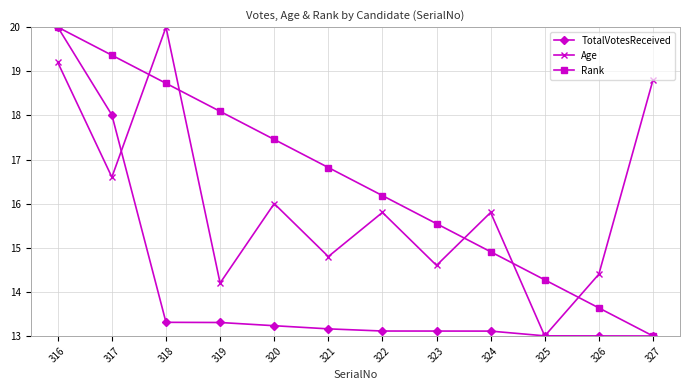

What is the value of the Rank point at the 7th from the left?

16.2